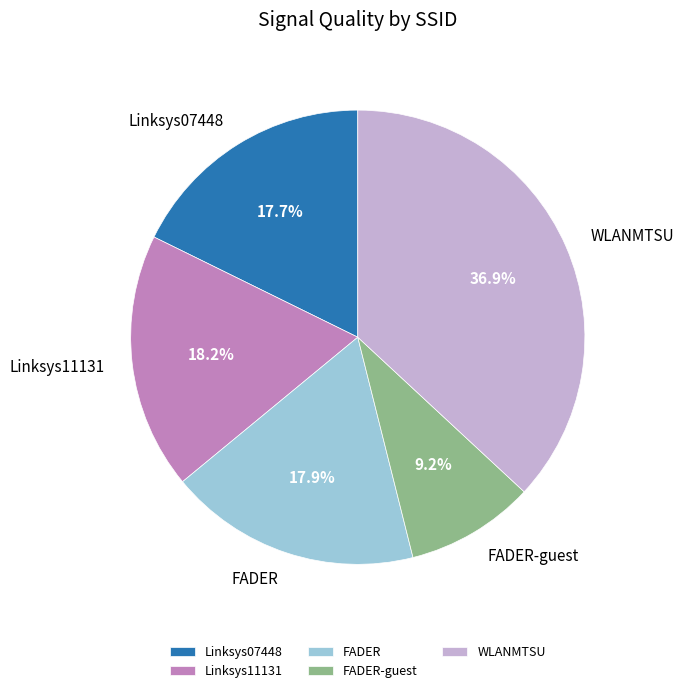

Which category has the biggest portion of the pie?

WLANMTSU